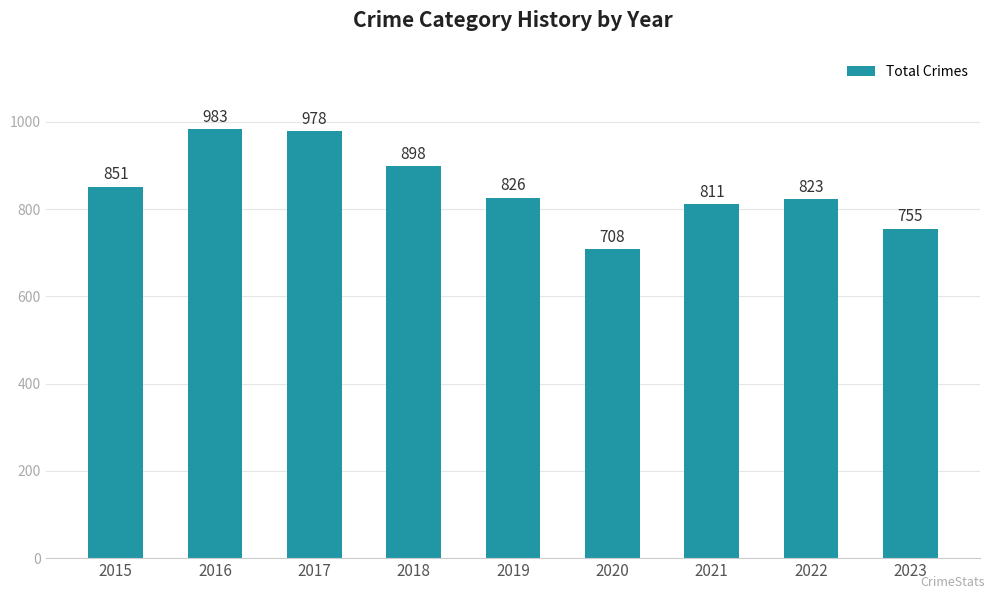

How many data points are less than 826?

4